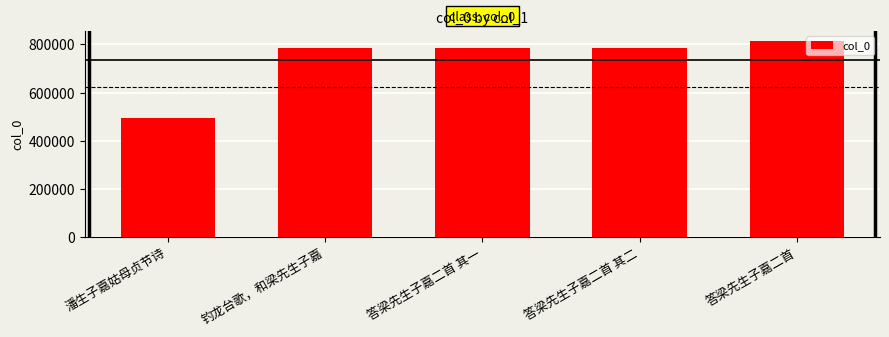

Approximately how many times larger is the value at 钓龙台歌，和梁先生子嘉 compared to 潘生子嘉姑母贞节诗?

1.6